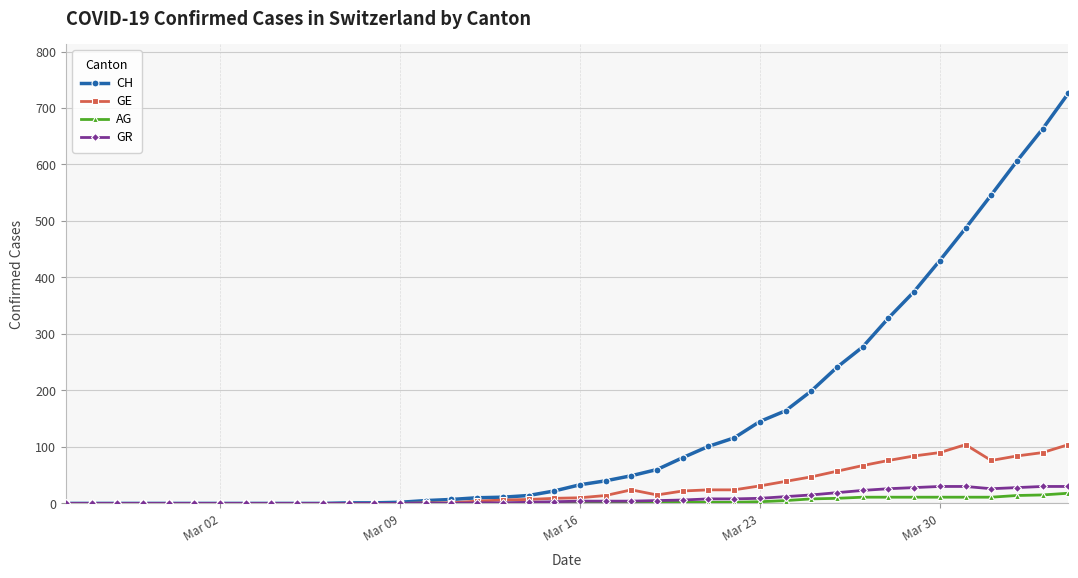

Which series has the largest range (max minus min)?

CH